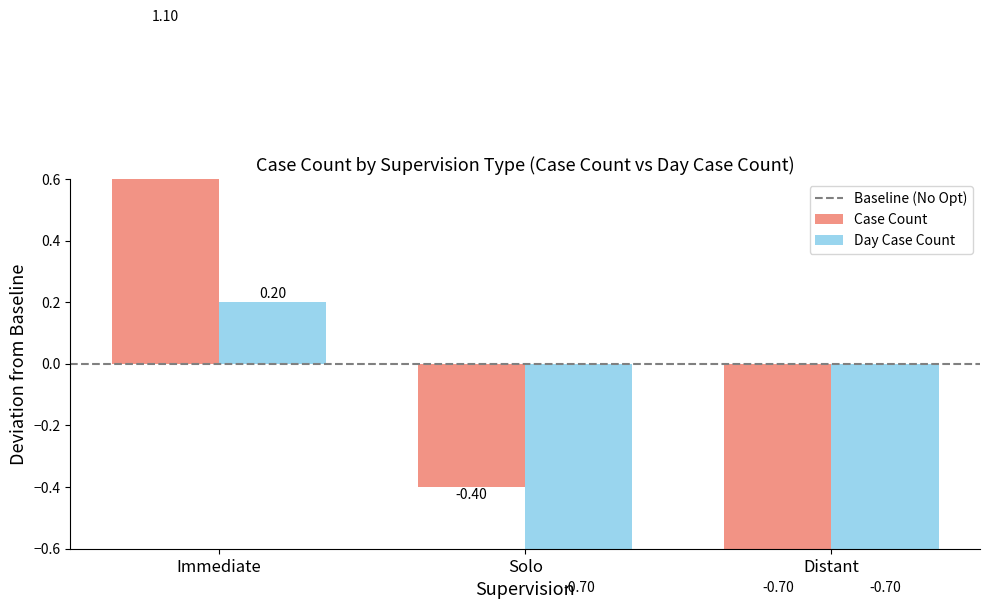

What is the label of the 2nd bar from the right?

Solo